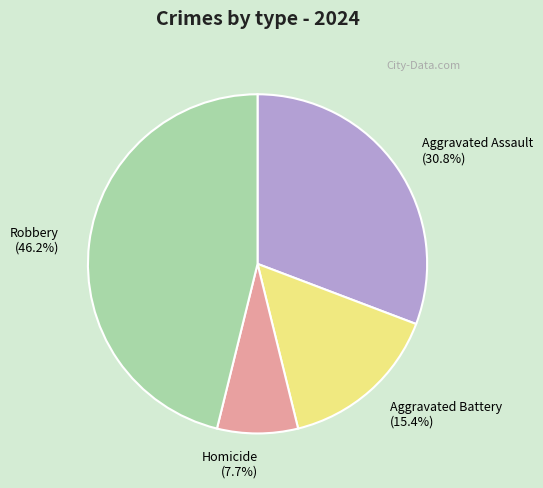

Does any single category account for the majority?

No